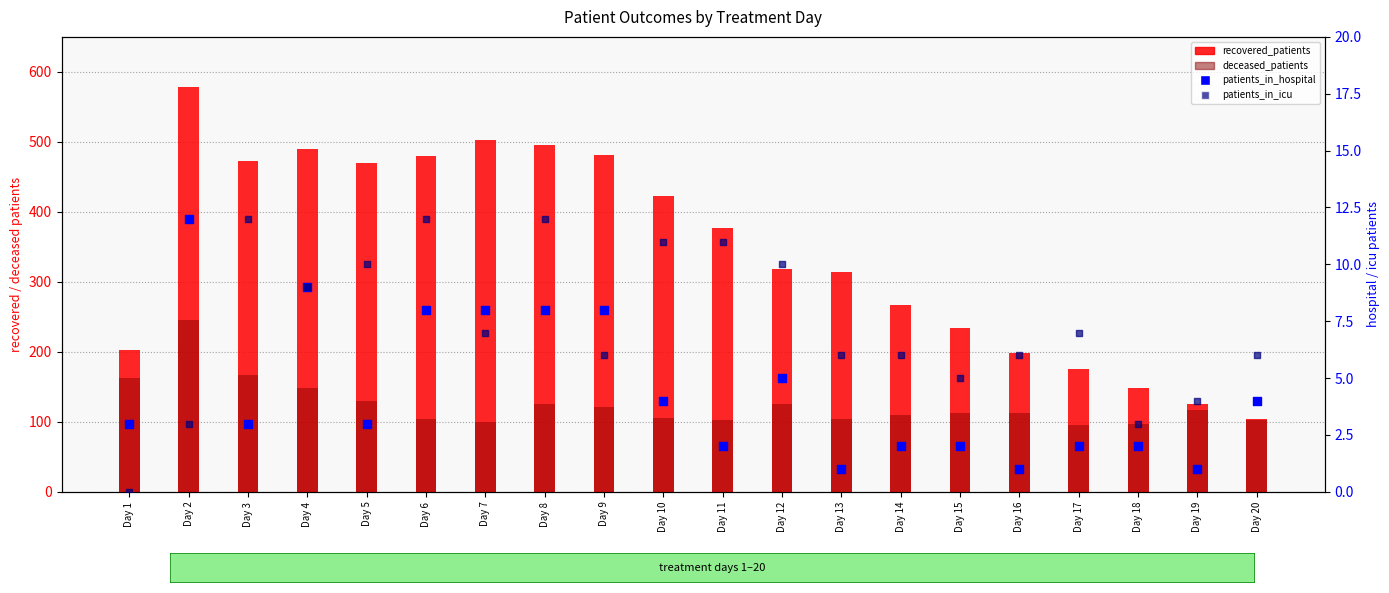

What are all the series names shown in the legend?

recovered_patients, deceased_patients, patients_in_hospital, patients_in_icu